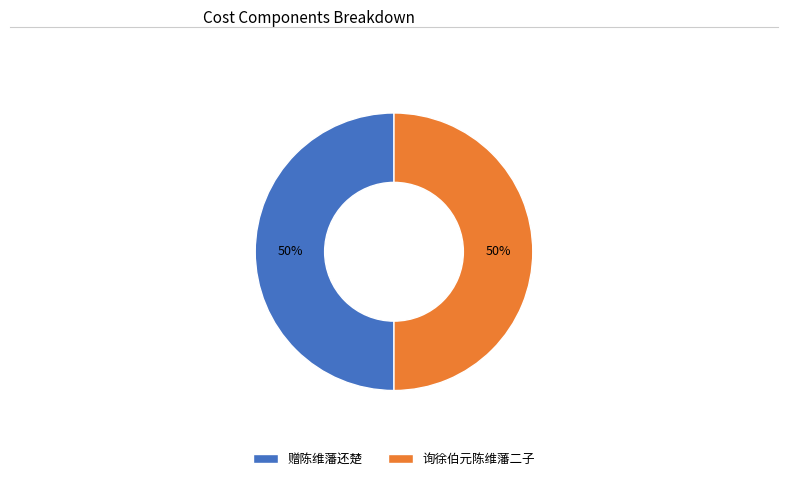

How many segments does this pie chart have?

2